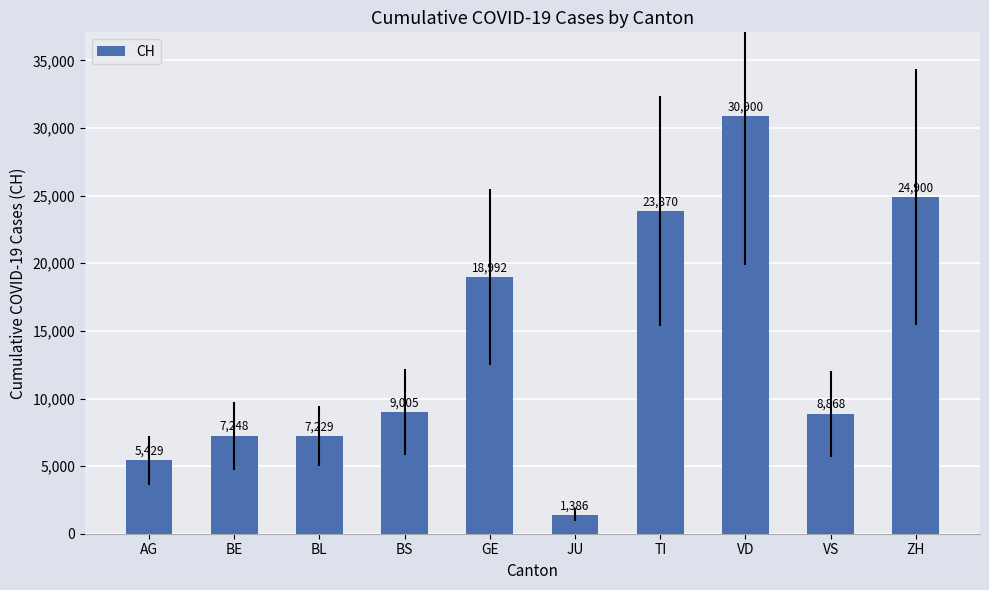

Reading left to right, extract all data points from this chart.

AG=5429	BE=7248	BL=7229	BS=9005	GE=18992	JU=1386	TI=23870	VD=30900	VS=8868	ZH=24900